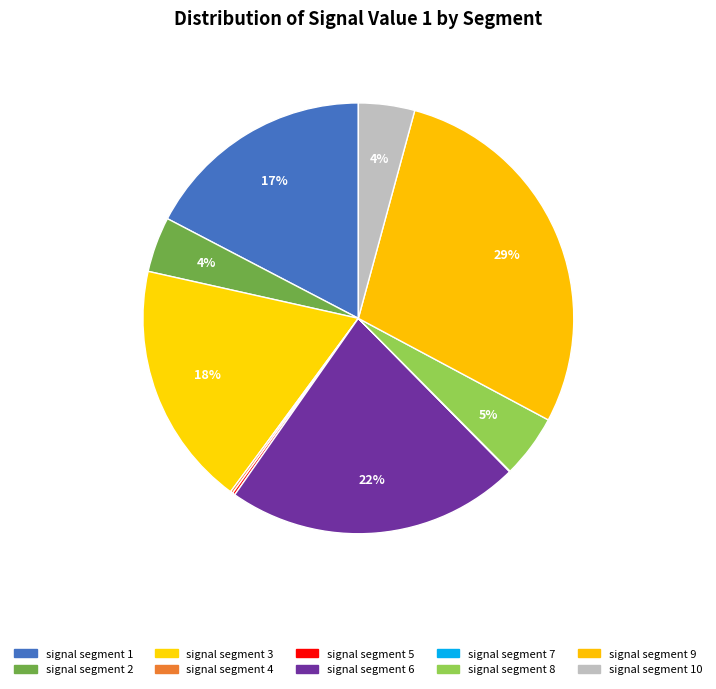

Is there a majority slice in this chart?

No